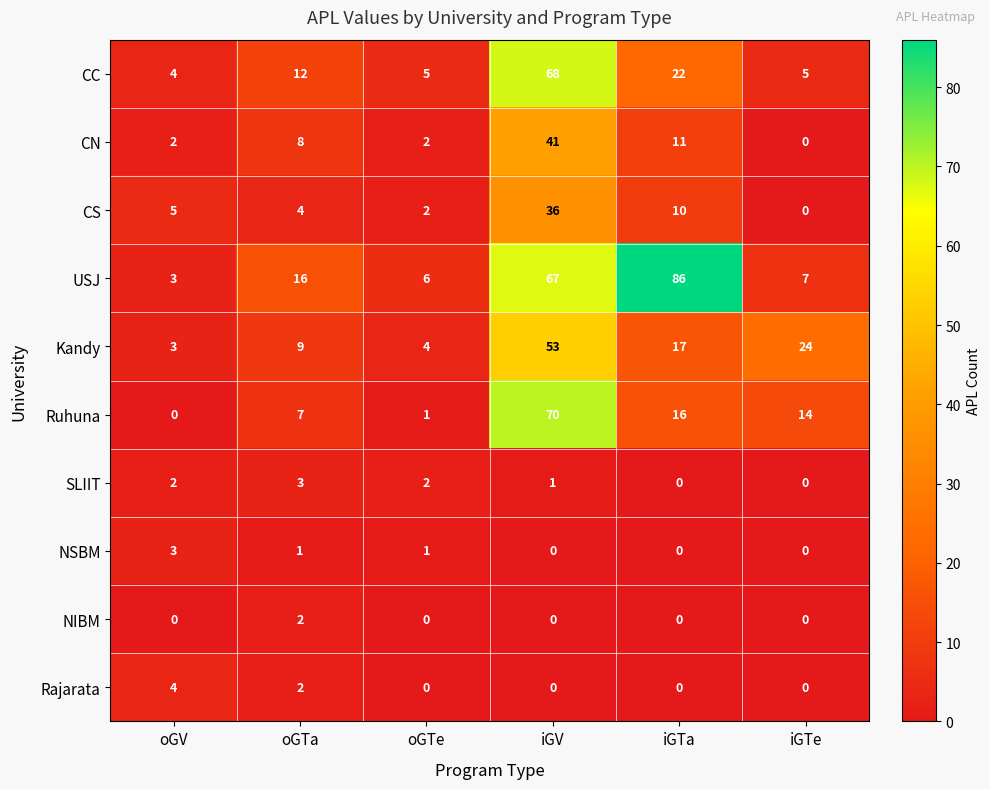

How many SLIIT values are between 0 and 2?

5